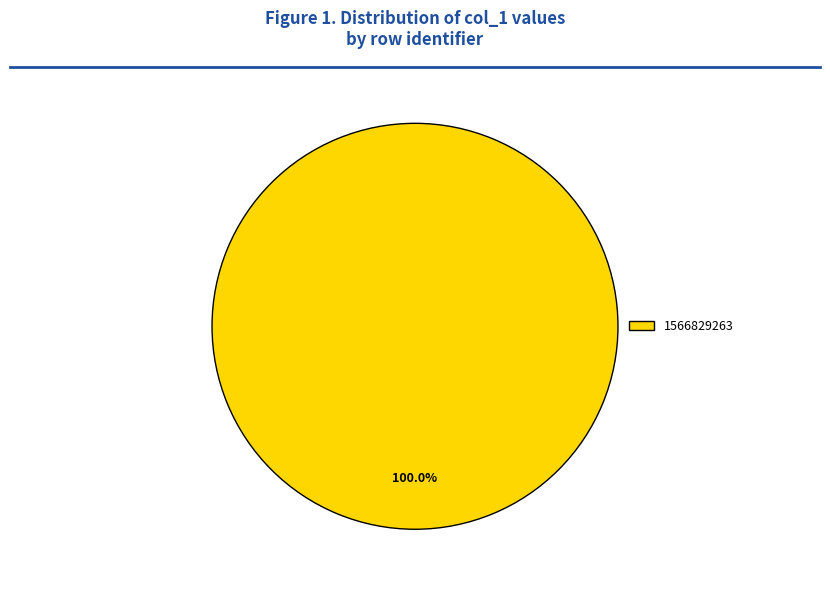

Rank the categories by value from lowest to highest.

1566829263